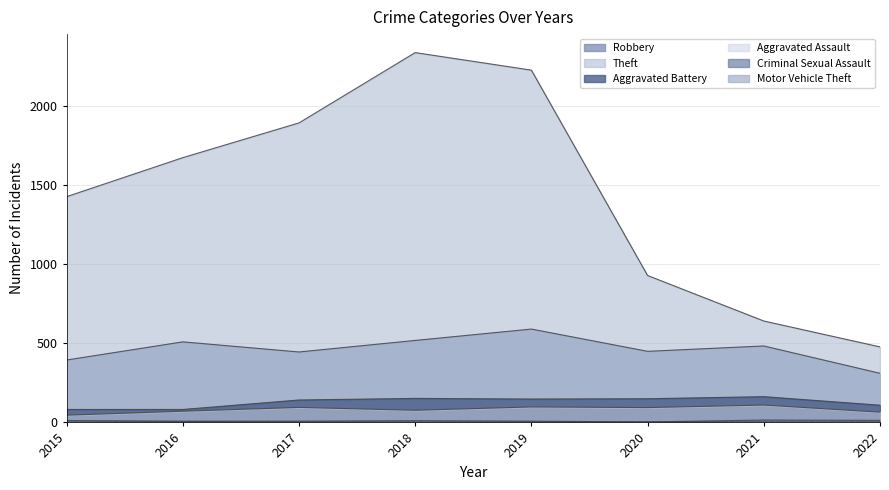

True or false: Theft and Robbery cross at least once.

False